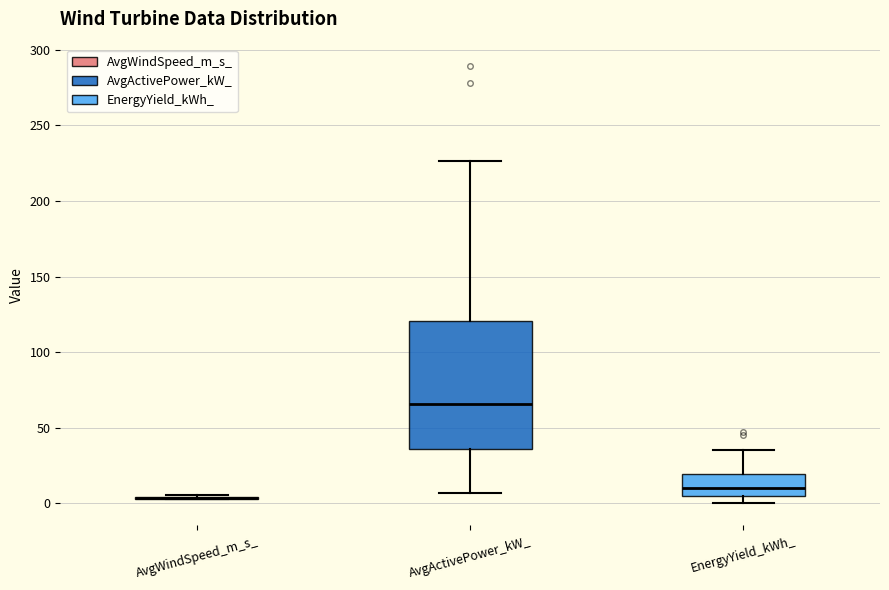

Reading left to right, read every box against the y-axis: the position of its median line, the range the box covers, and the ends of its whiskers. The values are not printed on the chart, so give them approximately, as read against the axis.

AvgWindSpeed_m_s_: box collapsed to a line at 5, whiskers 5 to 5
AvgActivePower_kW_: median 65, box 35 to 120, whiskers 5 to 225
EnergyYield_kWh_: median 10, box 5 to 20, whiskers 0 to 35